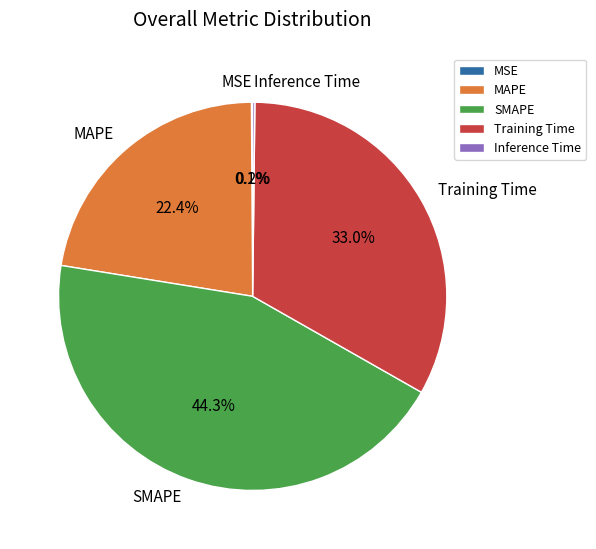

Is MAPE the majority of the pie?

No